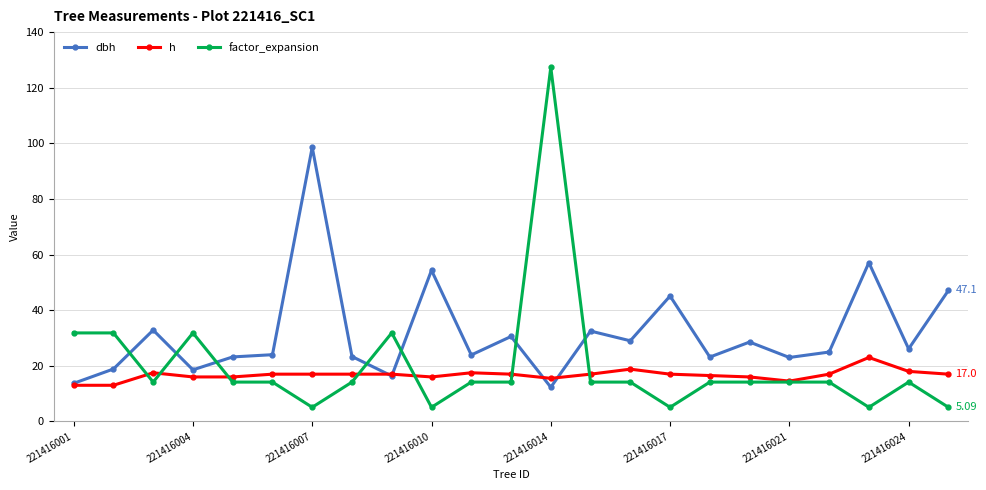

Count the number of data series in this chart.

3